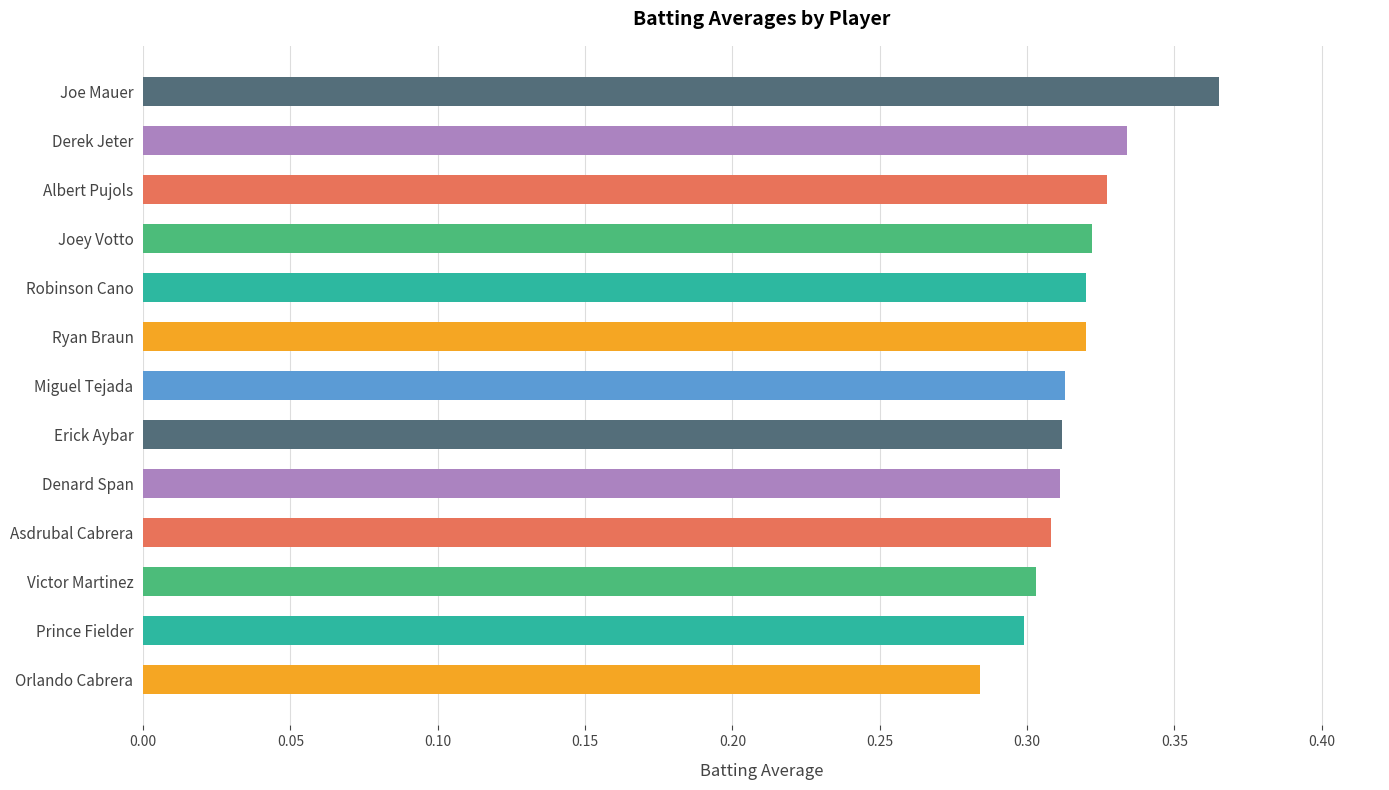

Where is the data nearest to the value 0?

Orlando Cabrera